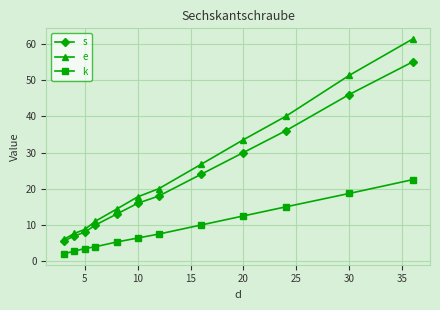

How many lines are shown in the chart?

3